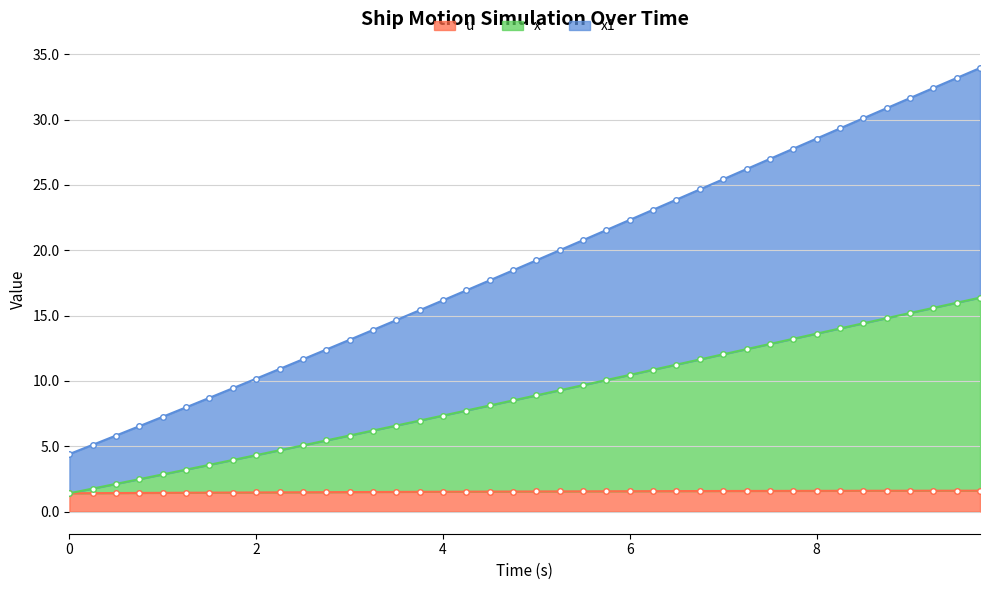

Is it true that u equals 1.5 at 4?

True